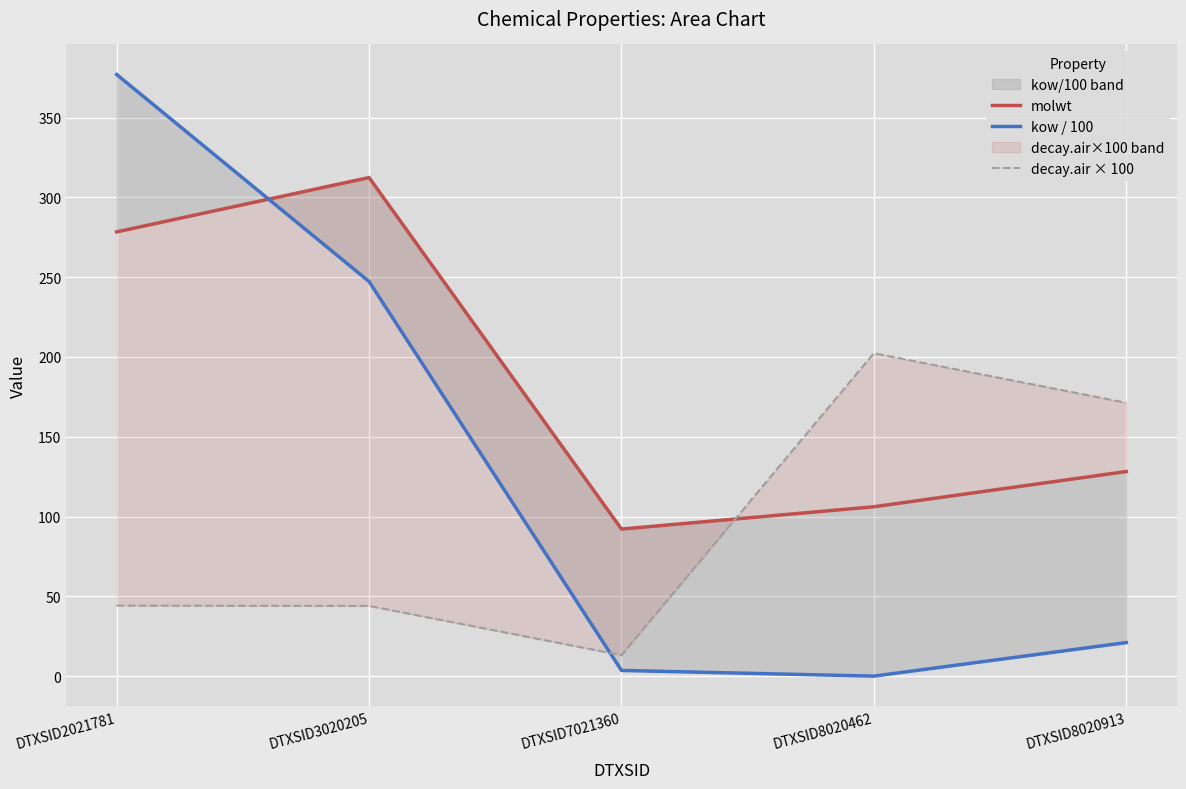

Reading right to left, list all the values displayed in this chart.

molwt: DTXSID8020913=128.2	DTXSID8020462=106.1	DTXSID7021360=92.1	DTXSID3020205=312.4	DTXSID2021781=278.4
kow / 100: DTXSID8020913=21.0	DTXSID8020462=0.0	DTXSID7021360=3.6	DTXSID3020205=247.2	DTXSID2021781=376.9
decay.air × 100: DTXSID8020913=171.3	DTXSID8020462=202.3	DTXSID7021360=13.1	DTXSID3020205=44.0	DTXSID2021781=44.2